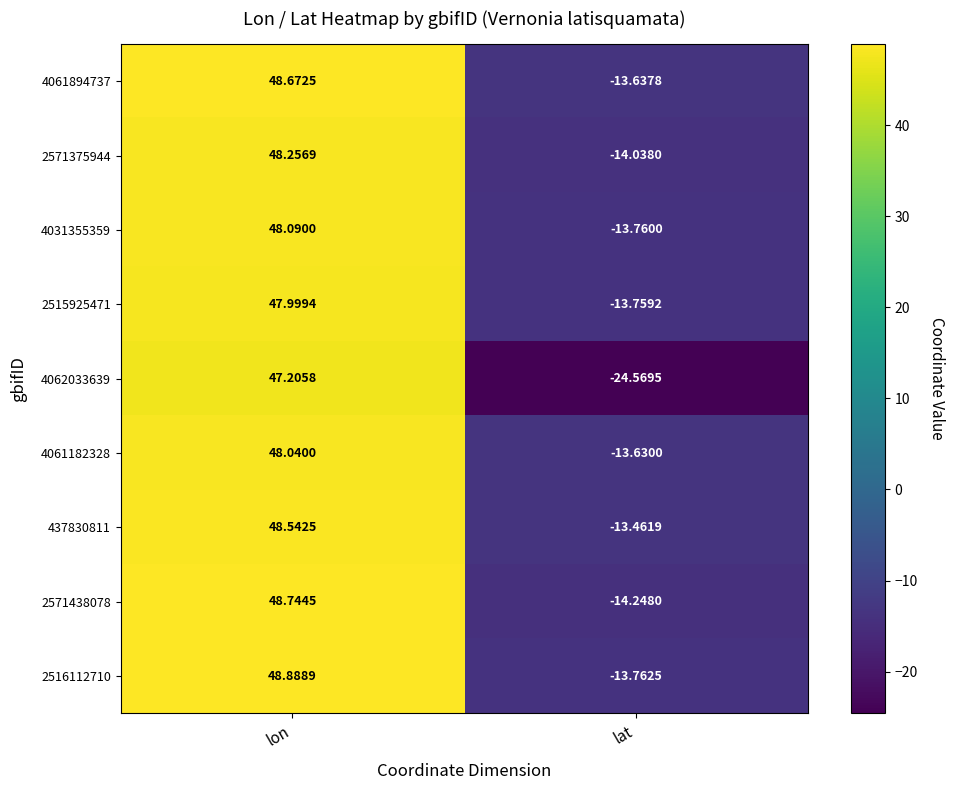

List the labels in order of 4031355359 value, largest first.

lon, lat